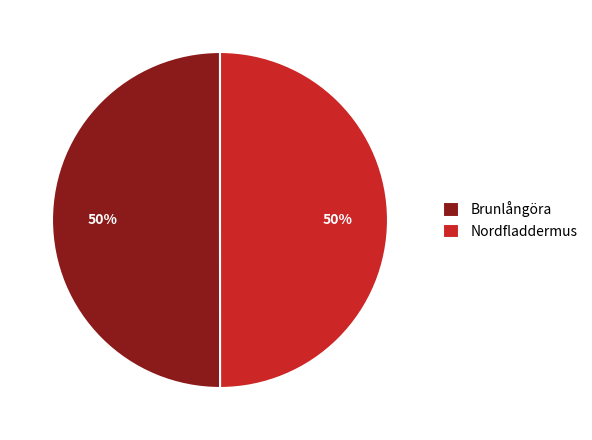

What is the ratio of the value at Brunlångöra to the value at Nordfladdermus?

1.0